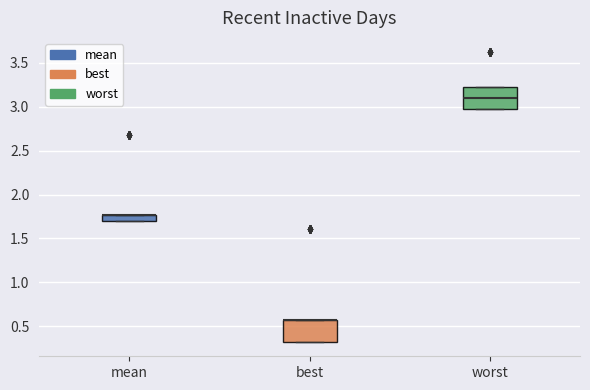

Where does the median line of the box for worst sit on the y-axis? The values are not printed on the chart, so give them approximately, as read against the axis.

3.10